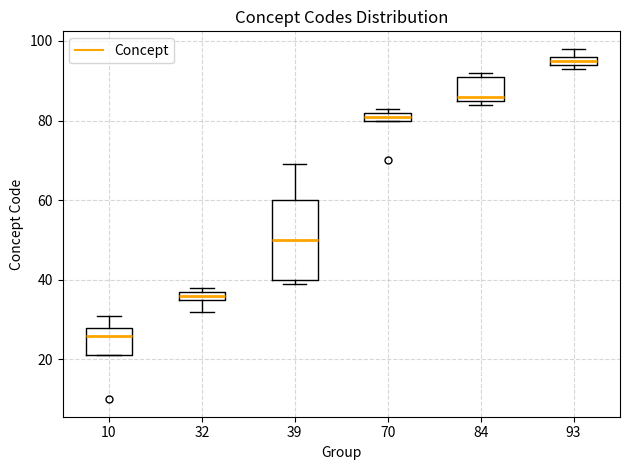

Which box's median line is the highest?

93